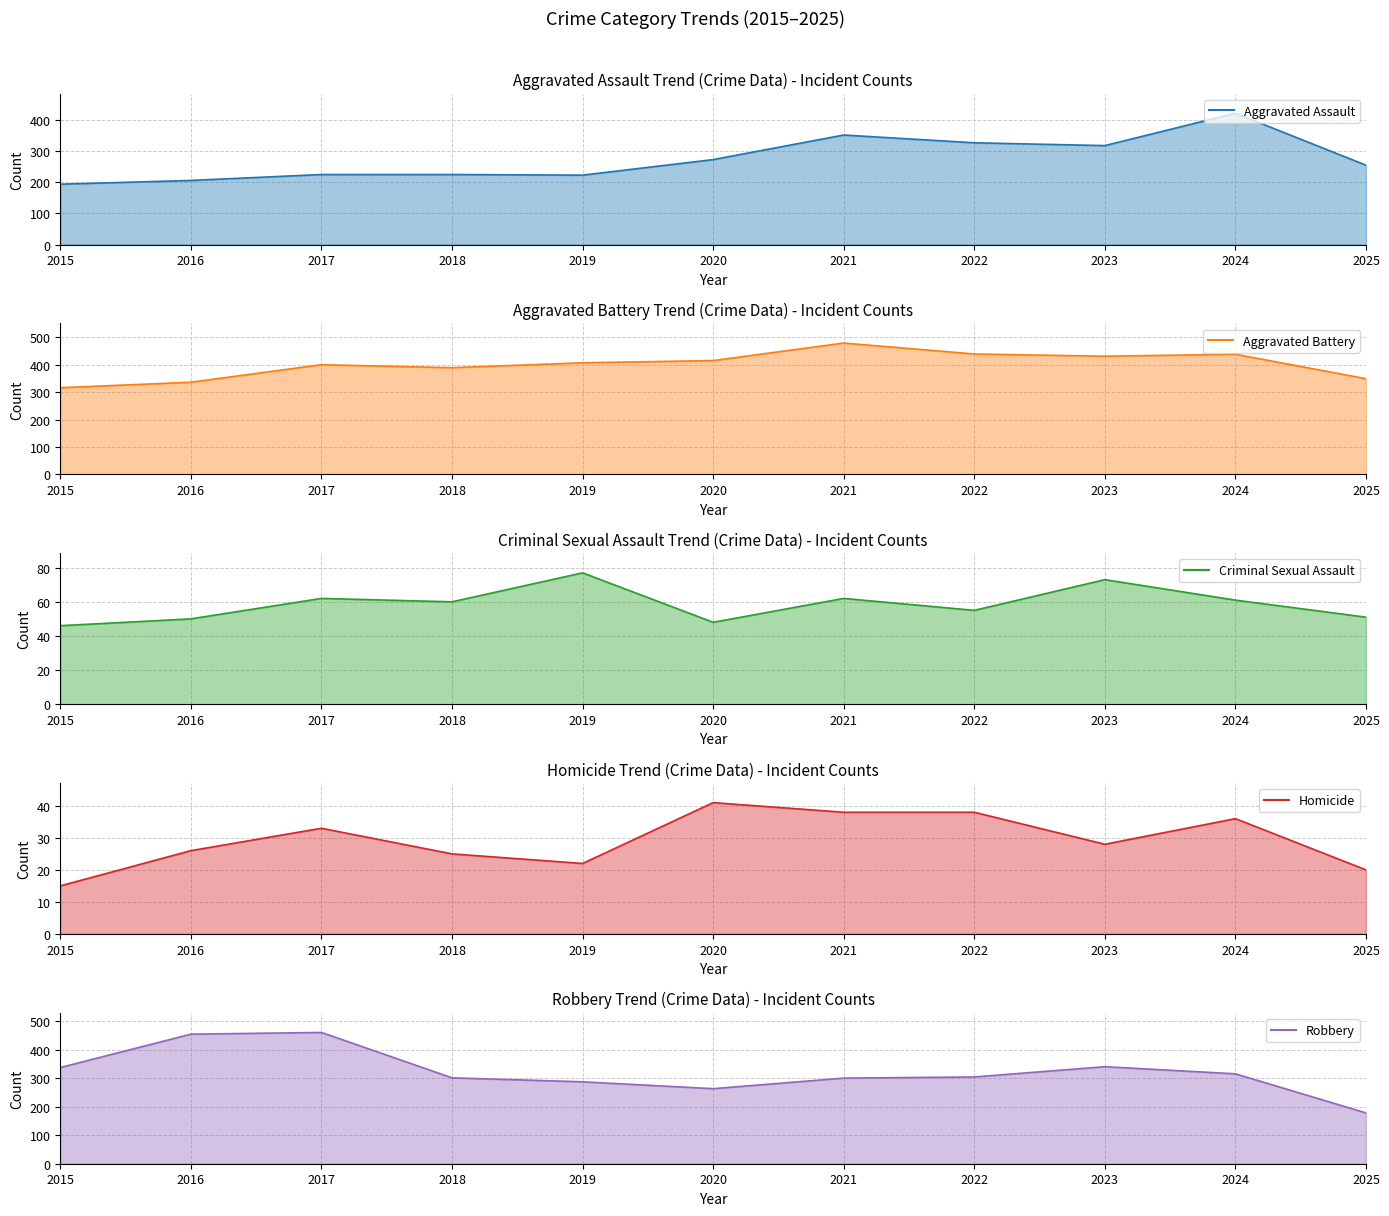

True or false: Criminal Sexual Assault and Homicide intersect in this chart.

False